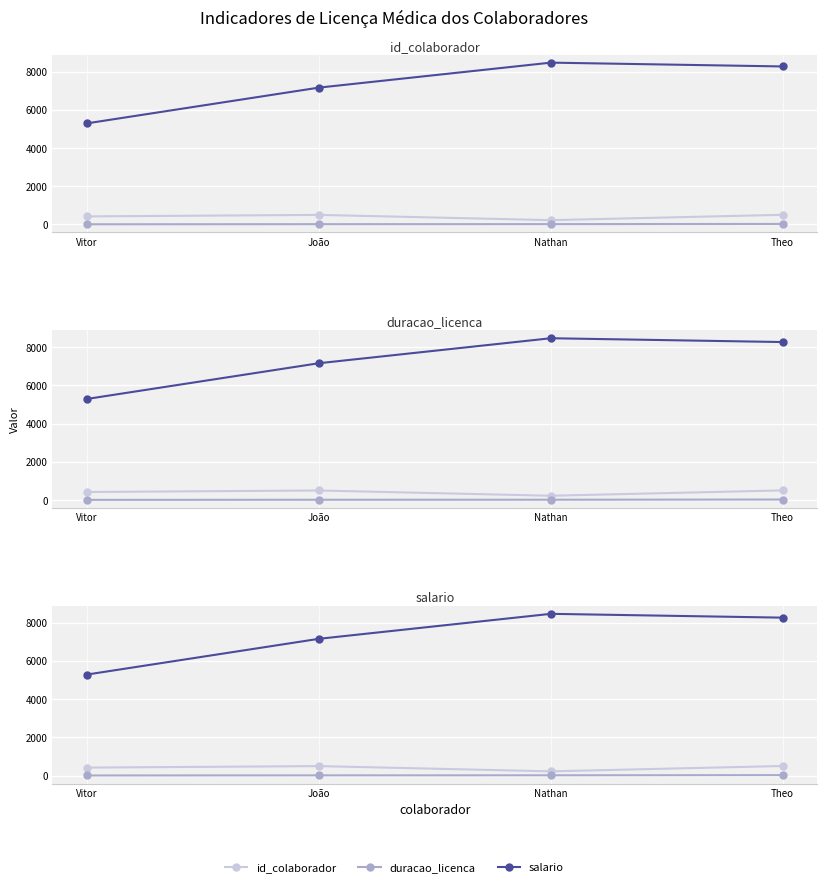

Rank the series at Theo from highest to lowest value.

salario, id_colaborador, duracao_licenca